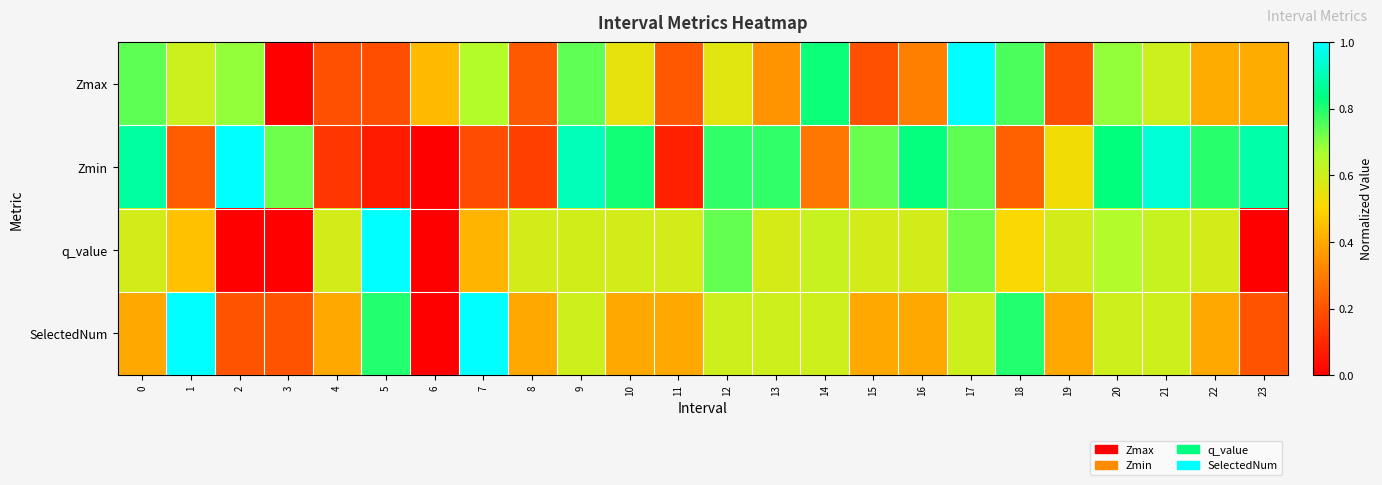

What is the maximum value shown in the chart?

1.0